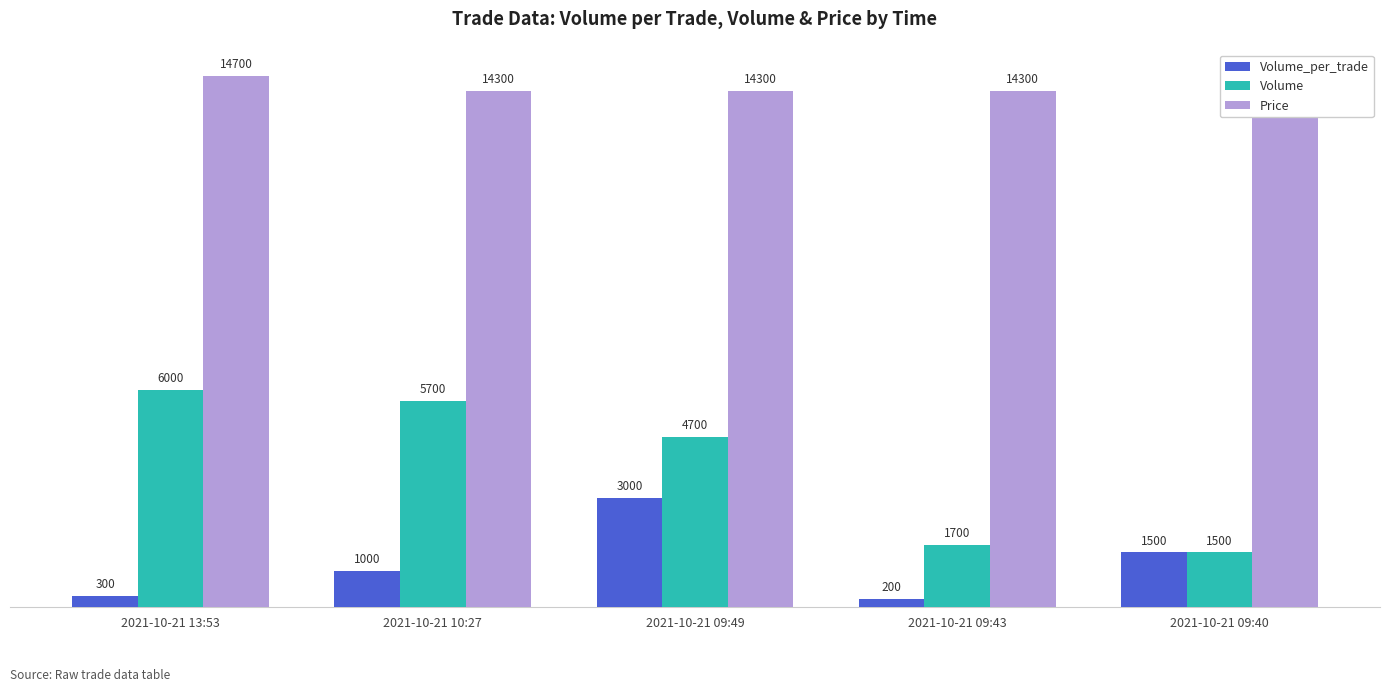

Reading left to right, what are all the values shown in this chart?

Volume_per_trade: 300	1000	3000	200	1500
Volume: 6000	5700	4700	1700	1500
Price: 14700	14300	14300	14300	14300